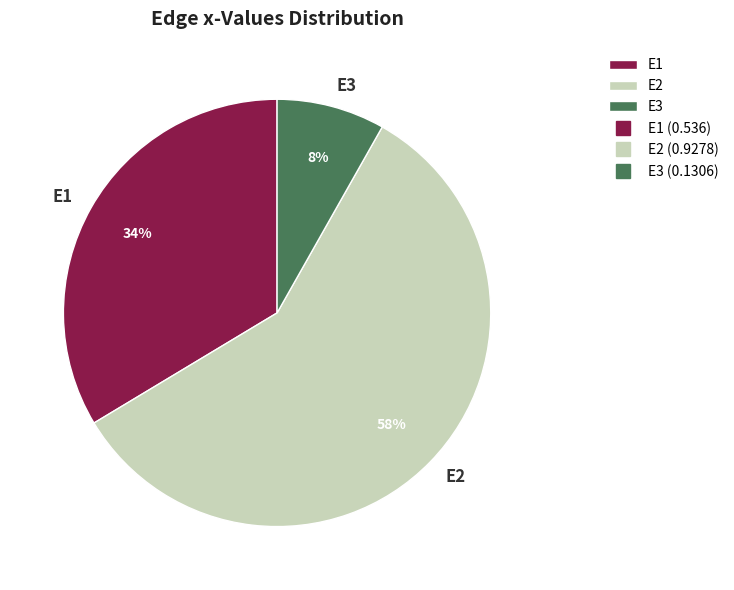

True or false: E2 accounts for 46% of the total.

False